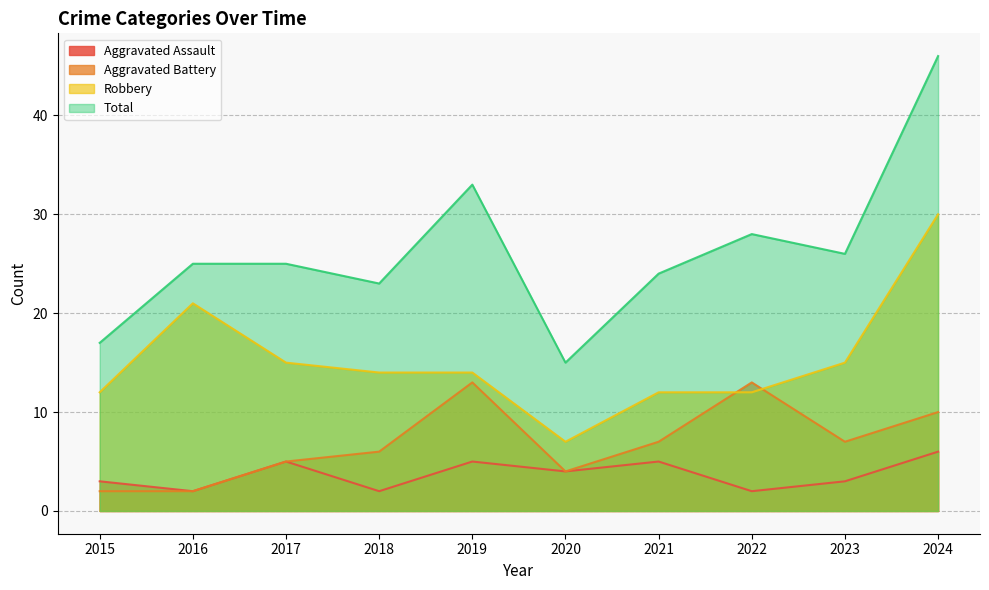

In Aggravated Assault, how many points are lower than both neighbors (excluding endpoints)?

4